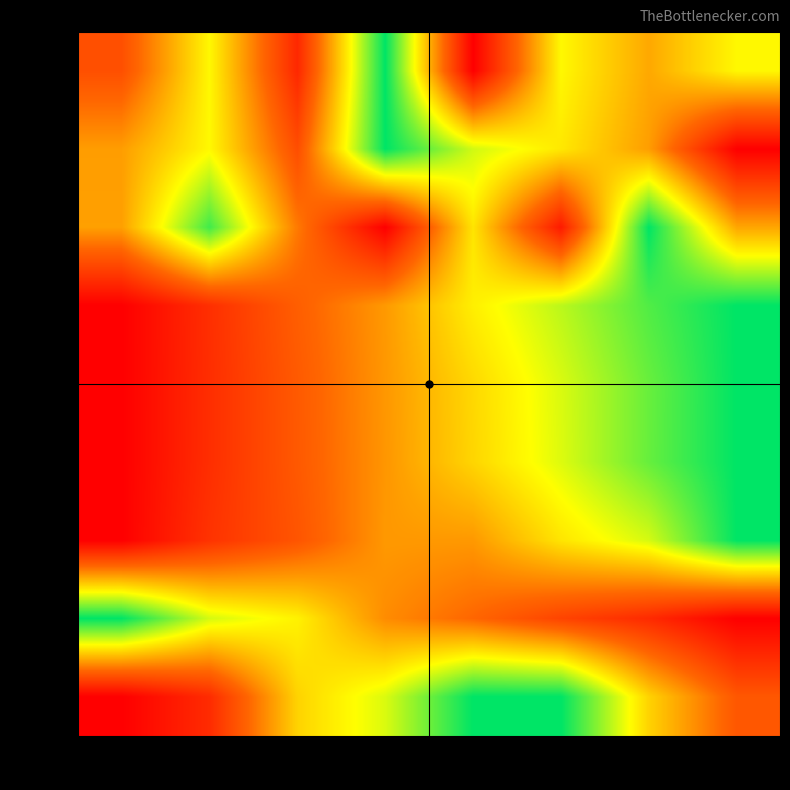

At which category is the sum across all series the highest?

col_6